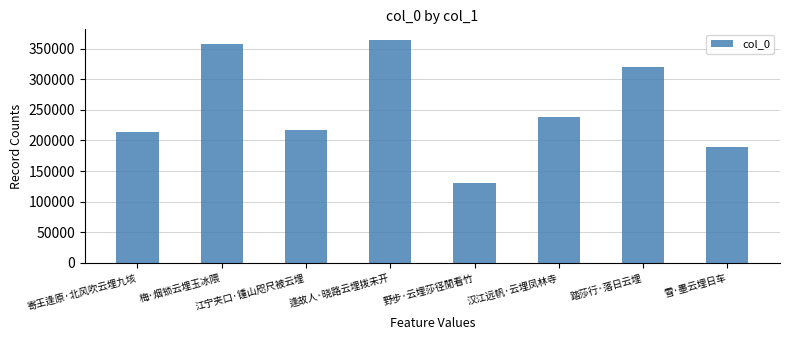

What value does the data have at 逢故人·晓路云埋拨未开, to the nearest 100?

363300